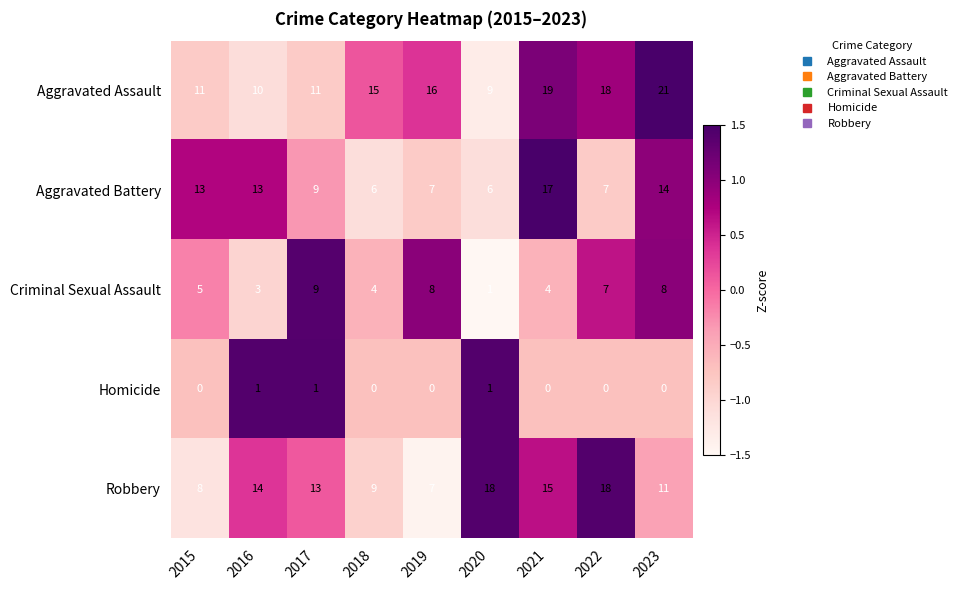

True or false: Criminal Sexual Assault has a value of 13 at 2019.

False